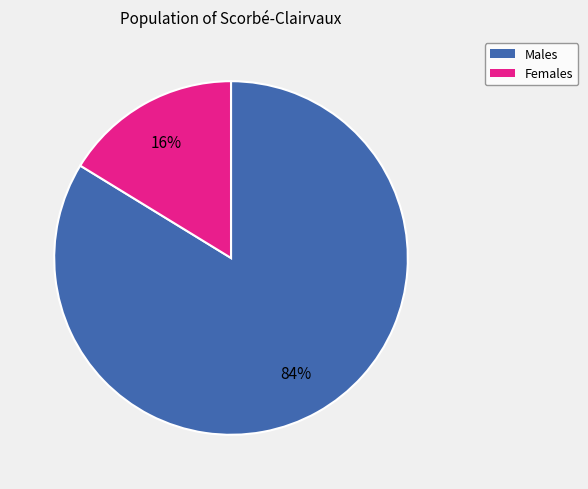

Is there a majority slice in this chart?

Yes